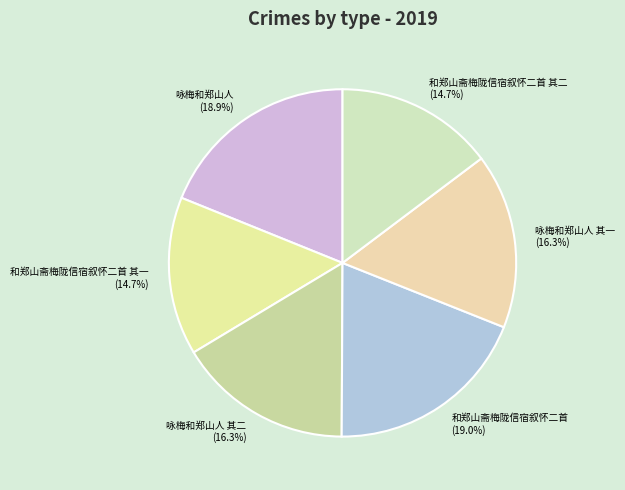

To the nearest percent, what is the average slice percentage?

17%